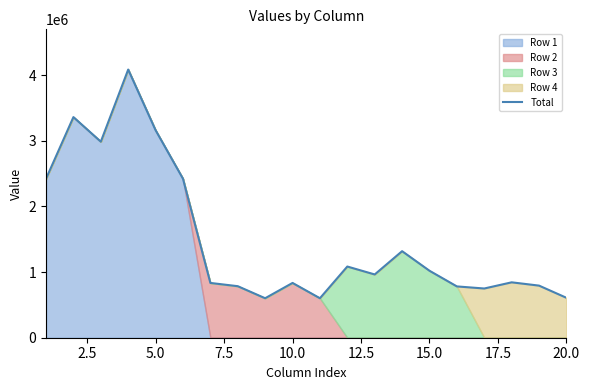

What is the highest value of the Total series?

4085710